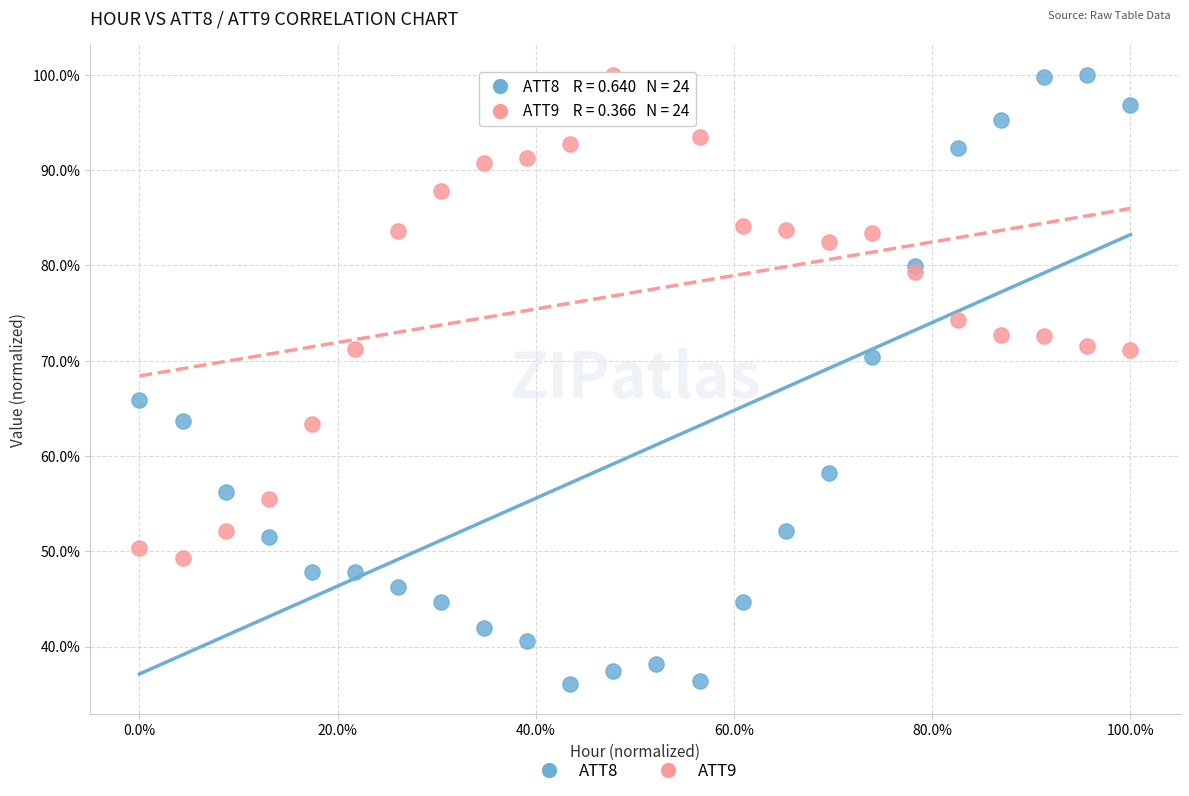

Which series has the largest Y range (max minus min)?

ATT8